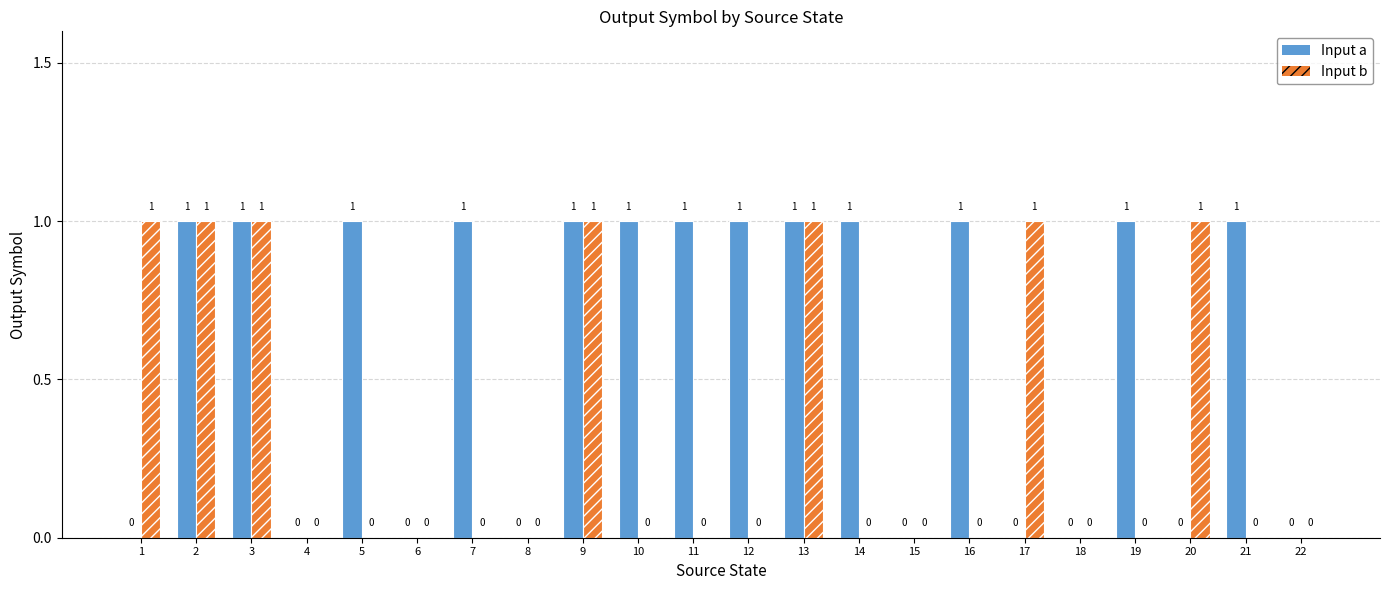

What is the sum of the Input b values at 13 and 16?

1